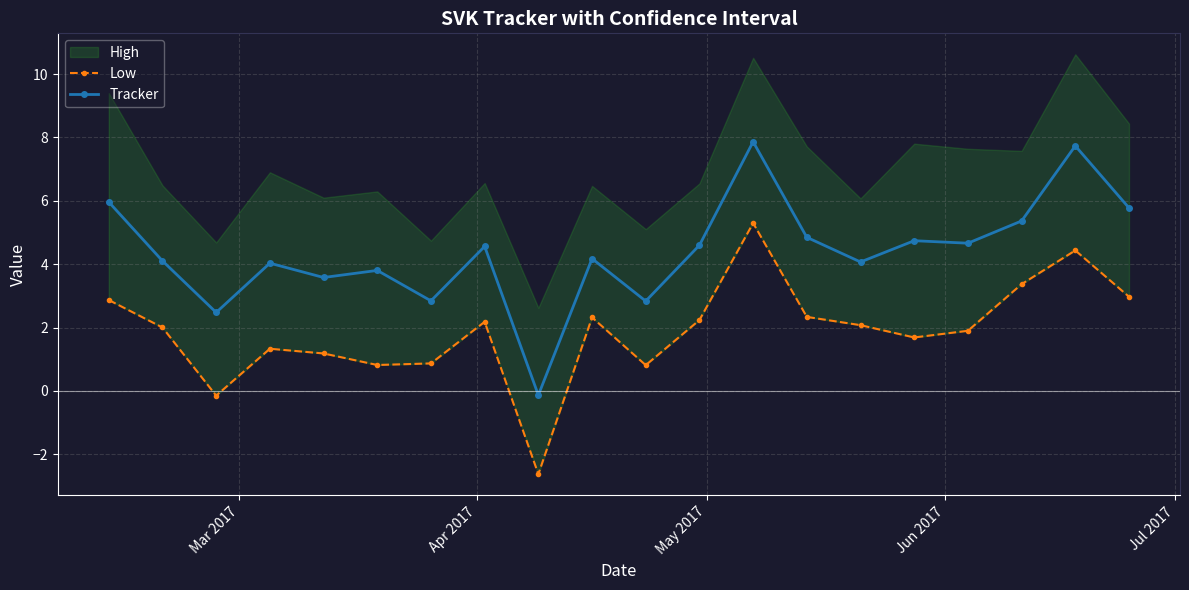

Is it true that Low equals 1.2 at 10?

False